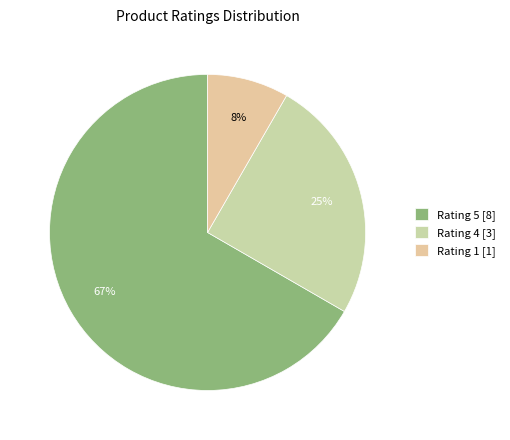

How many segments does this pie chart have?

3